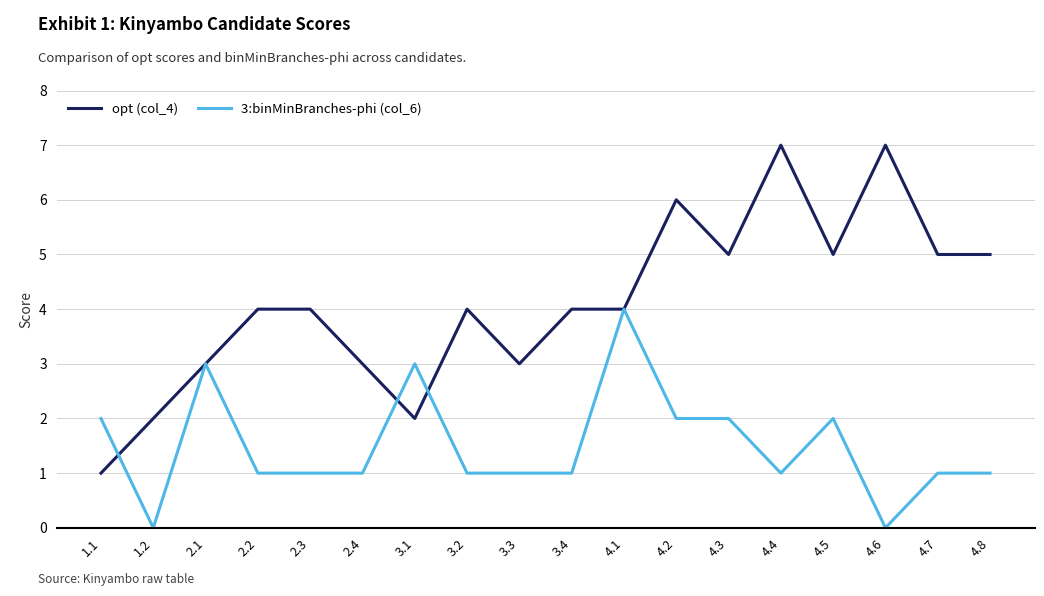

Is this an area chart (filled region under the line)?

No